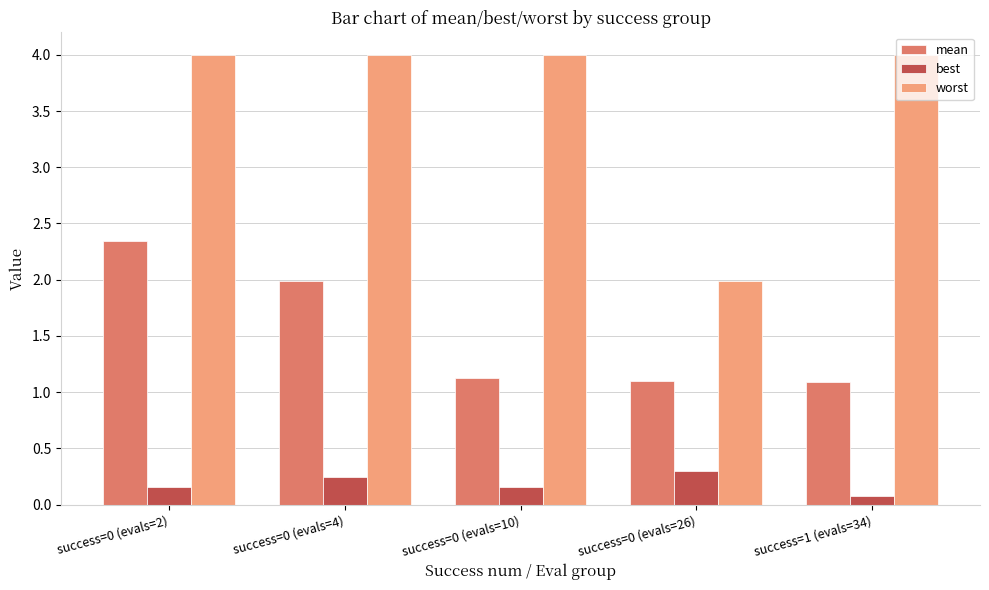

What are all the series names shown in the legend?

mean, best, worst